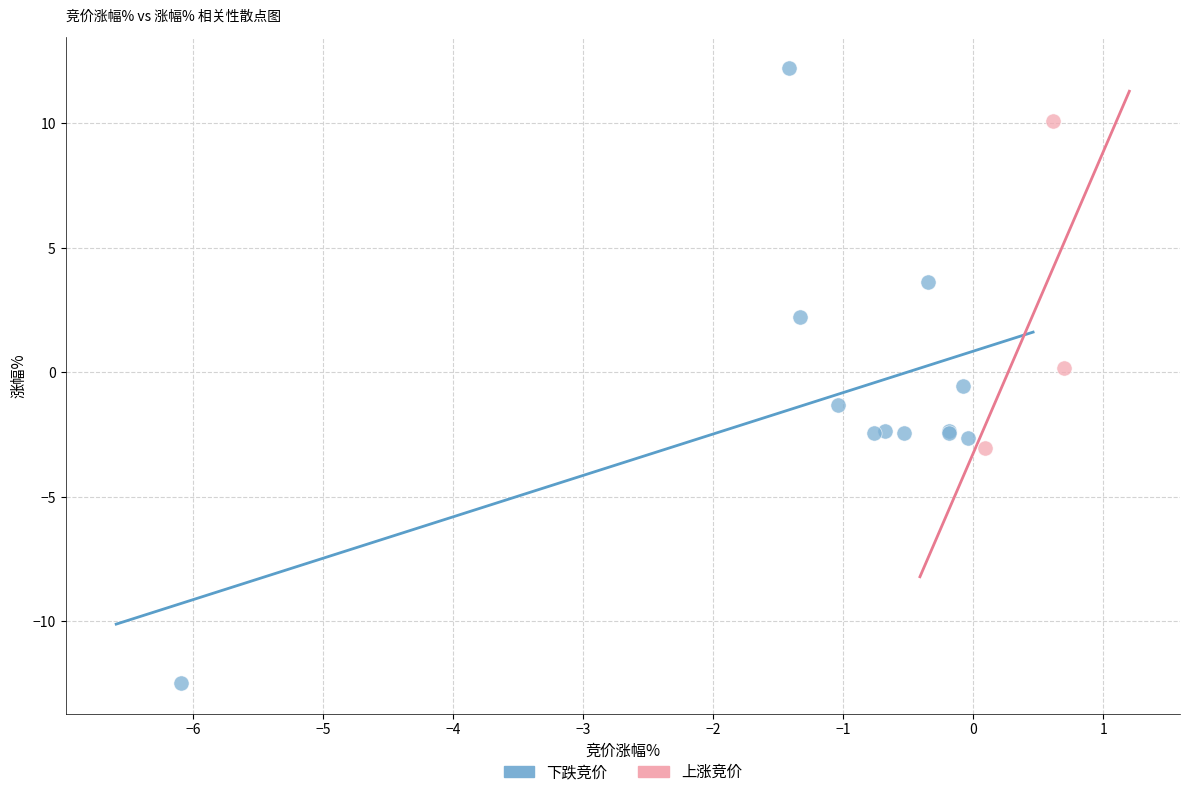

Which series reaches the maximum Y coordinate?

下跌竞价